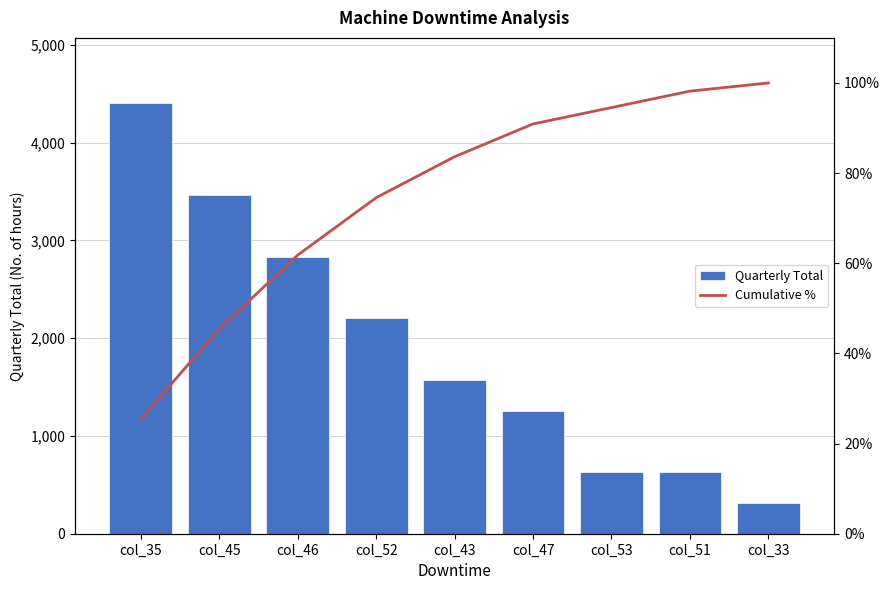

Reading right to left, what are all the values shown in this chart?

Quarterly Total: 315.0	630.0	630.0	1260.0	1575.0	2205.0	2835.0	3465.0	4410.0
Cumulative %: 100.0	98.2	94.5	90.9	83.6	74.5	61.8	45.5	25.5